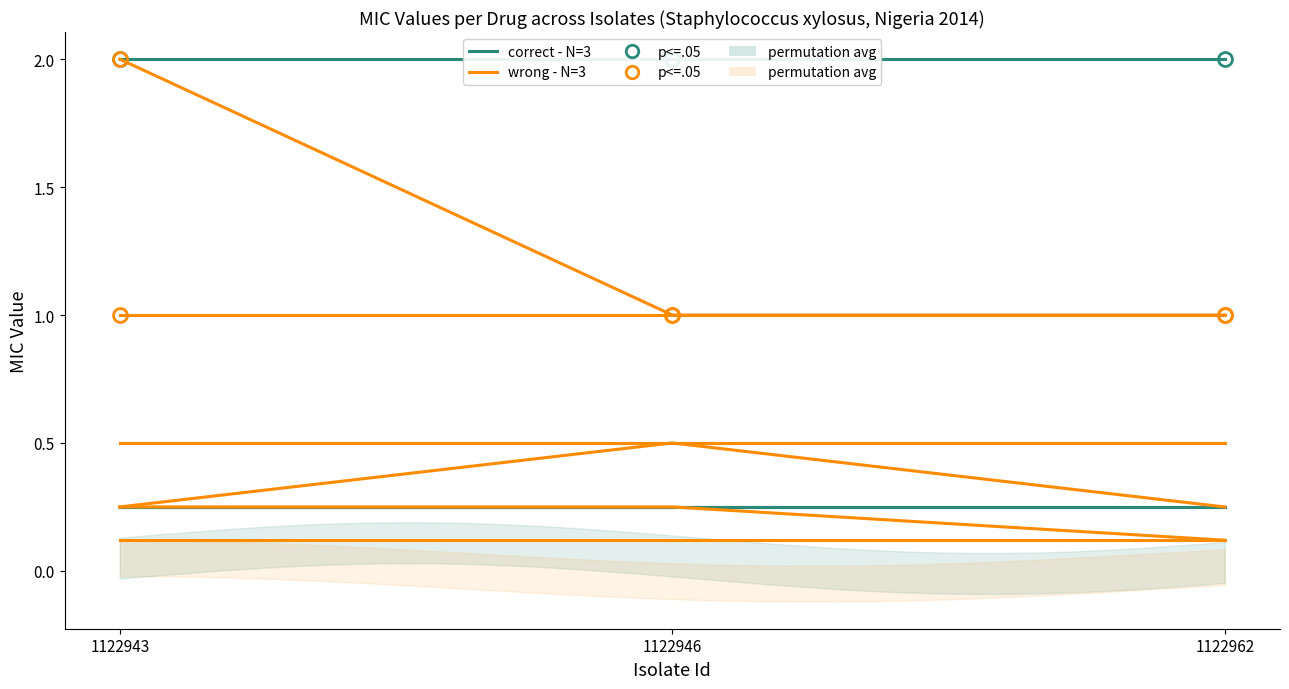

Is the value of correct - N=3 at 1122943 greater than the value of wrong - N=3 at 1122946?

No